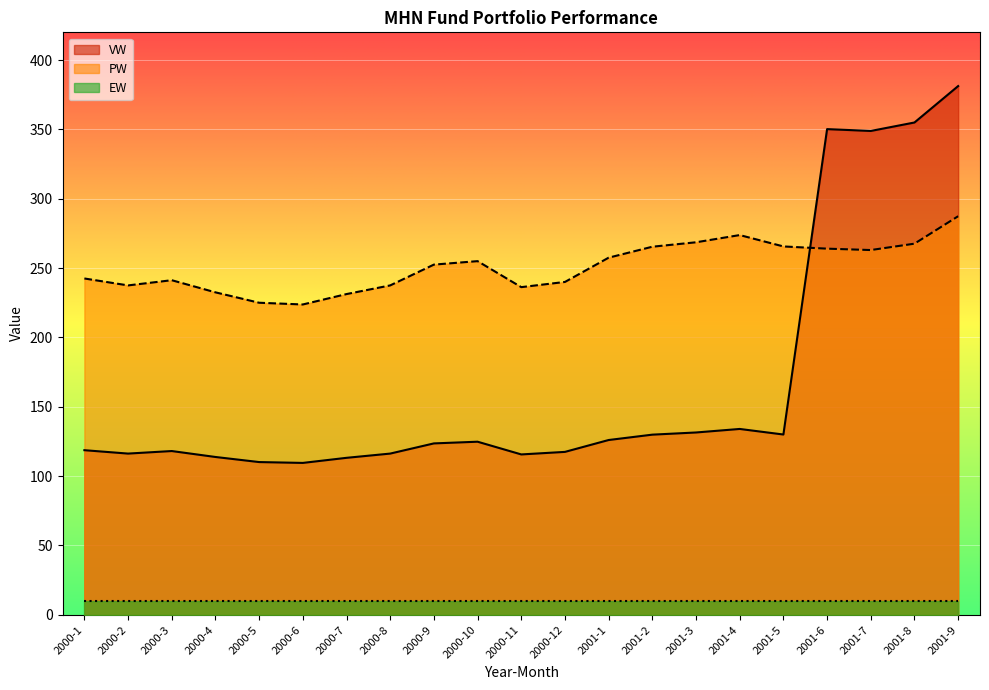

What is the value of the VW point at the 8th from the left?

116.2